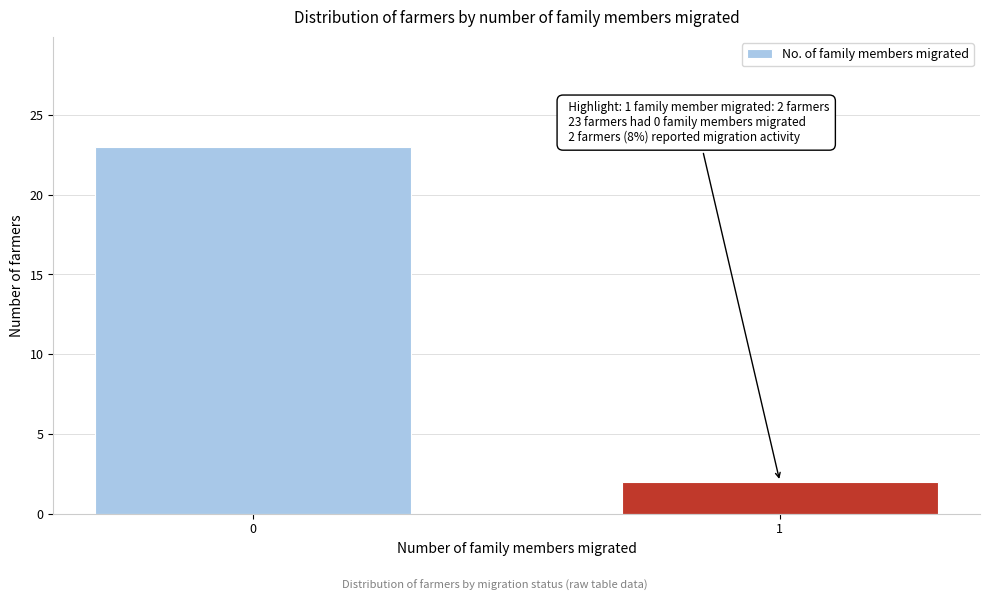

Reading right to left, list all the values displayed in this chart.

2	23